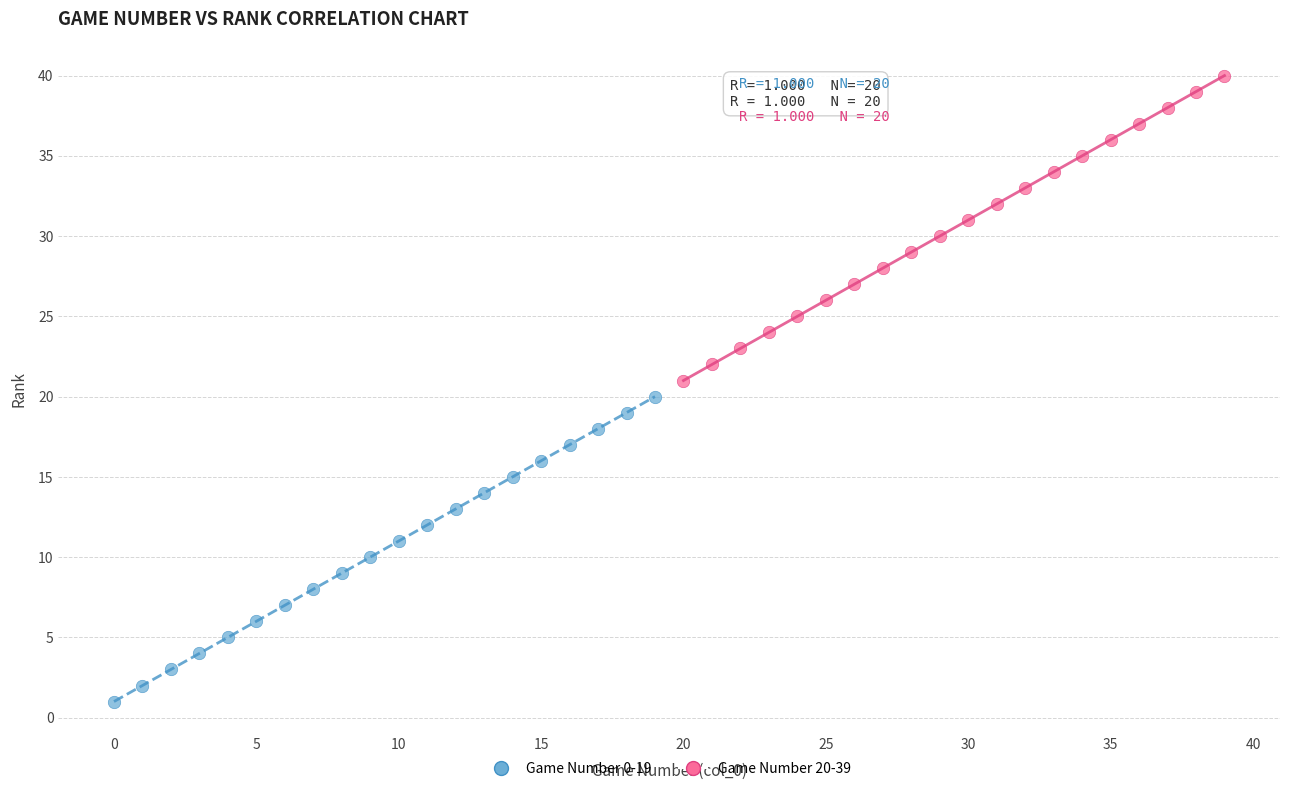

Which series contains the lowest Y value?

Game Number 0-19